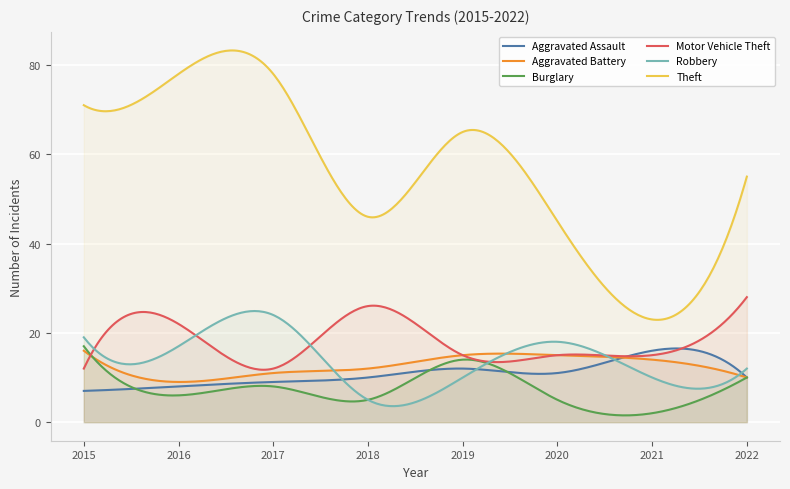

True or false: Aggravated Battery has a value of 14 at 2022.

False